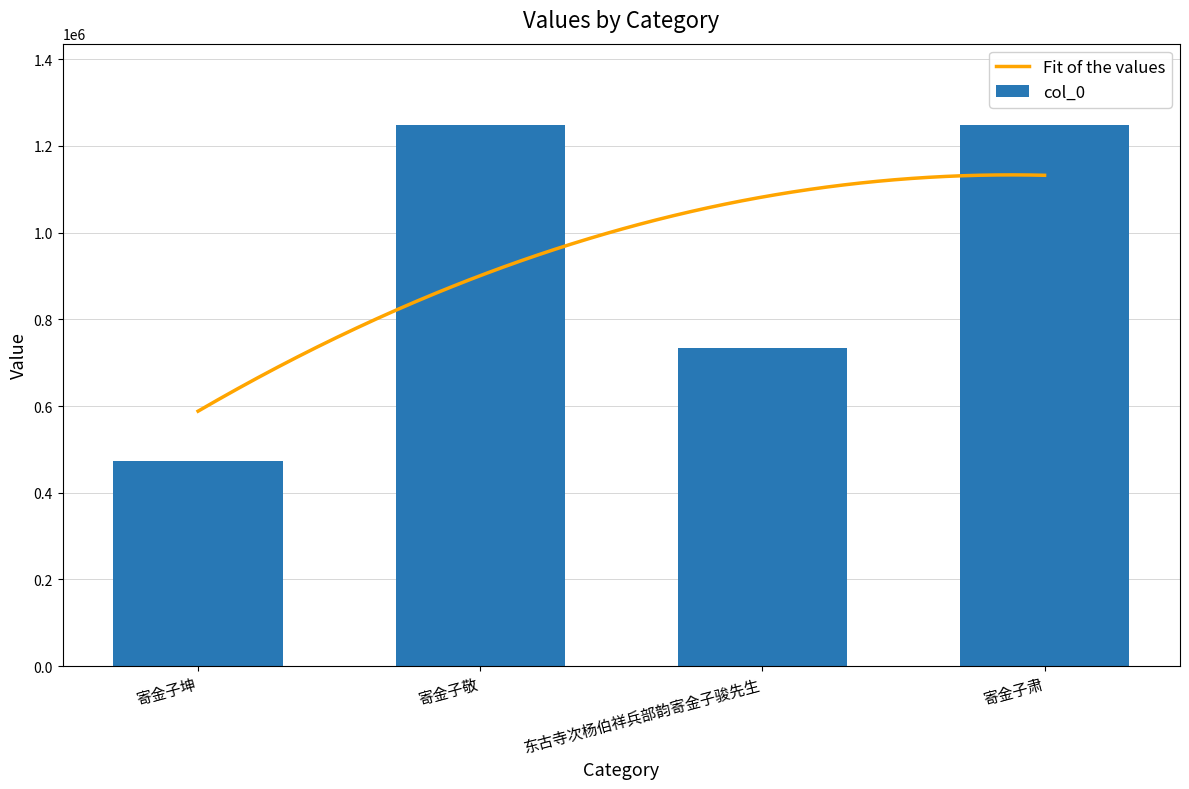

Rank the categories by value from highest to lowest.

寄金子敬, 寄金子肃, 东古寺次杨伯祥兵部韵寄金子骏先生, 寄金子坤